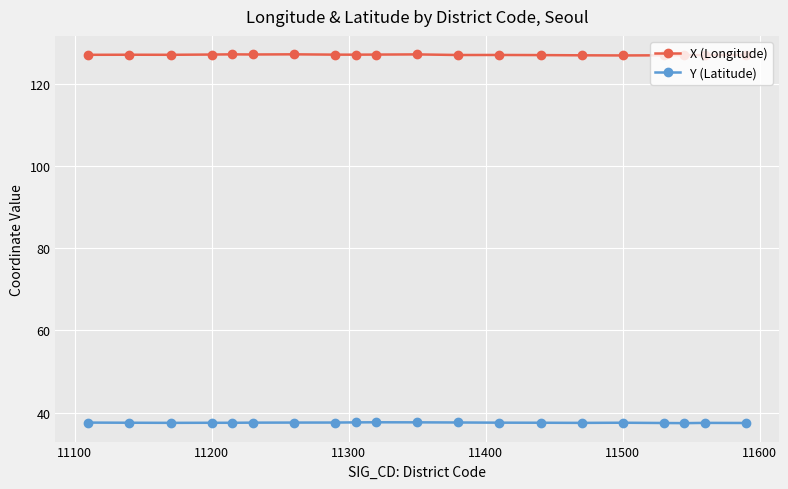

What is the value of the X (Longitude) point at the 7th from the left?

127.1